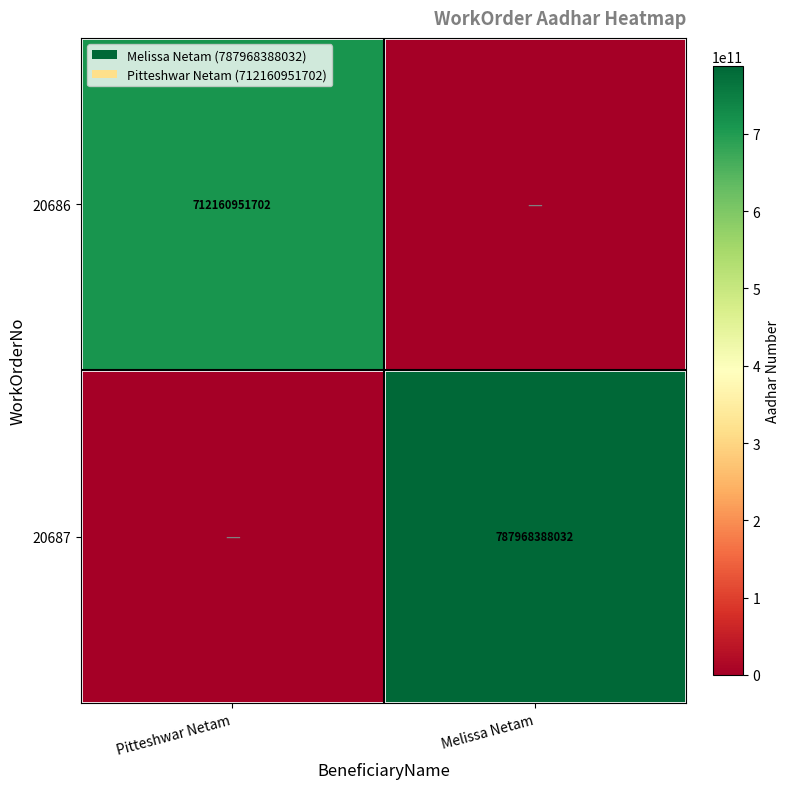

The 20687 series shows 455799541821 at Melissa Netam. True or false?

False